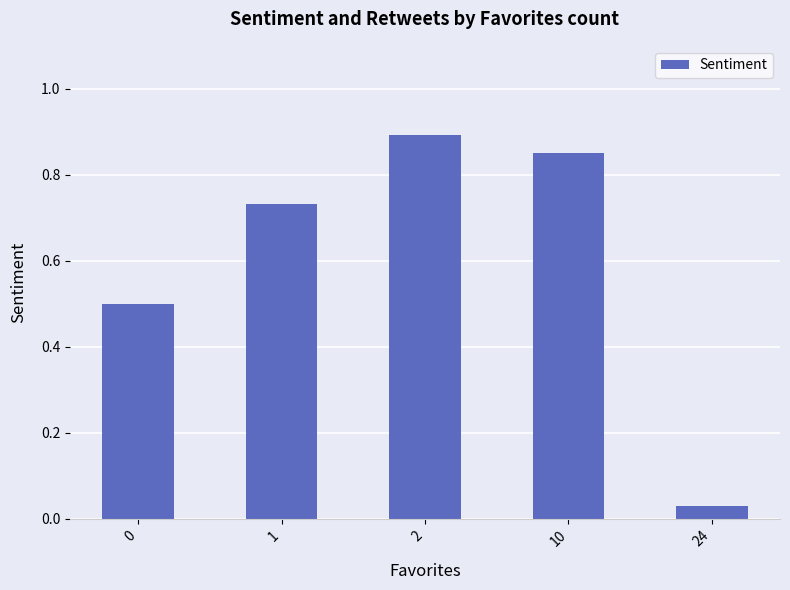

How many distinct data groups are displayed?

1